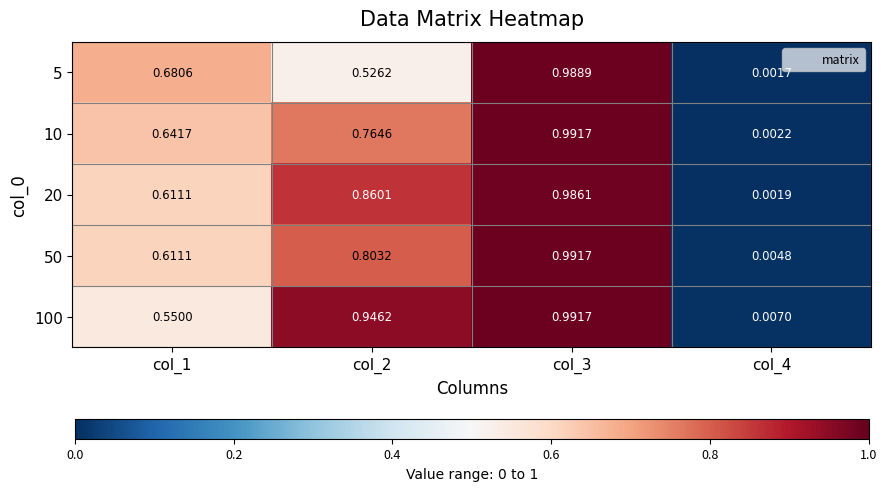

At which category is the sum across all series the highest?

col_3